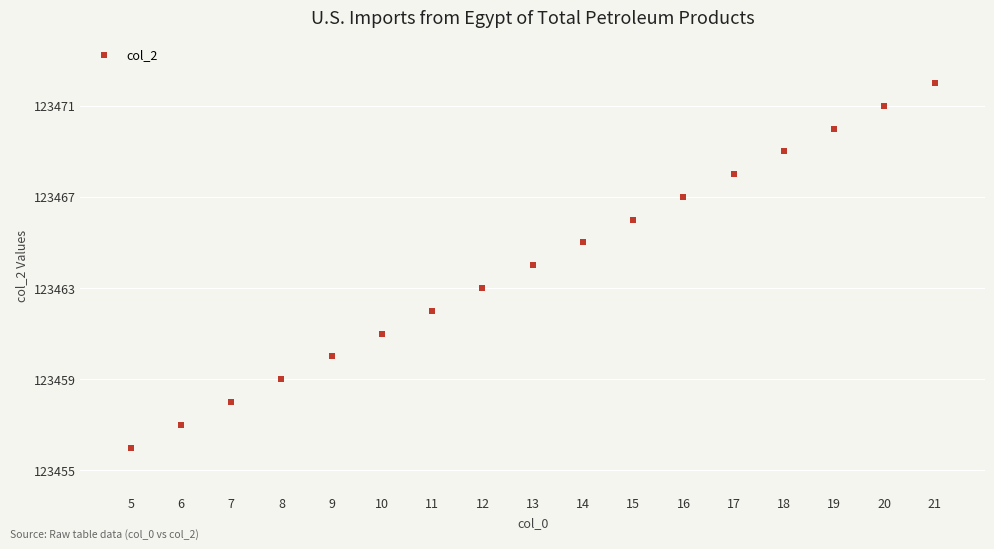

What is the range of Y values (max minus min)?

16